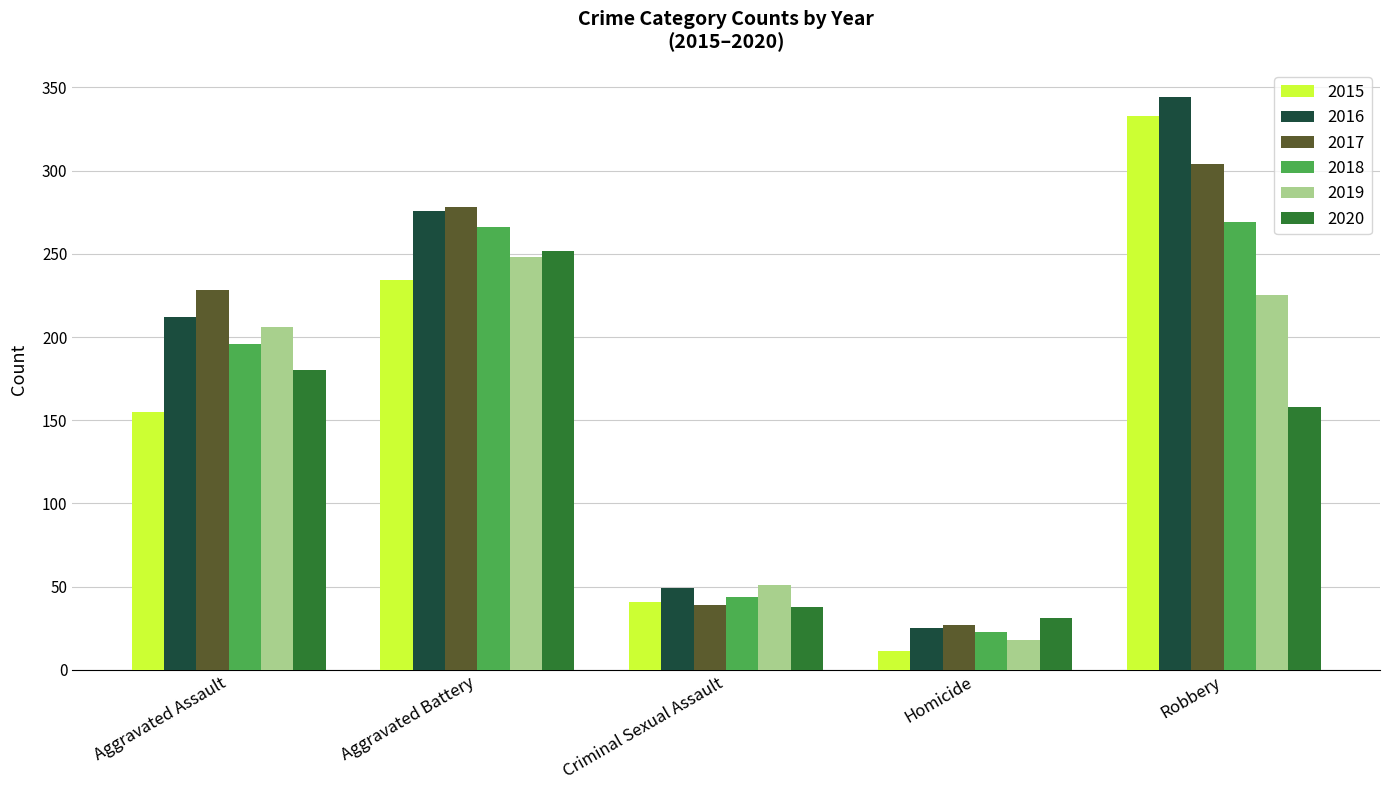

Which series changed the most between Aggravated Assault and Homicide?

2017